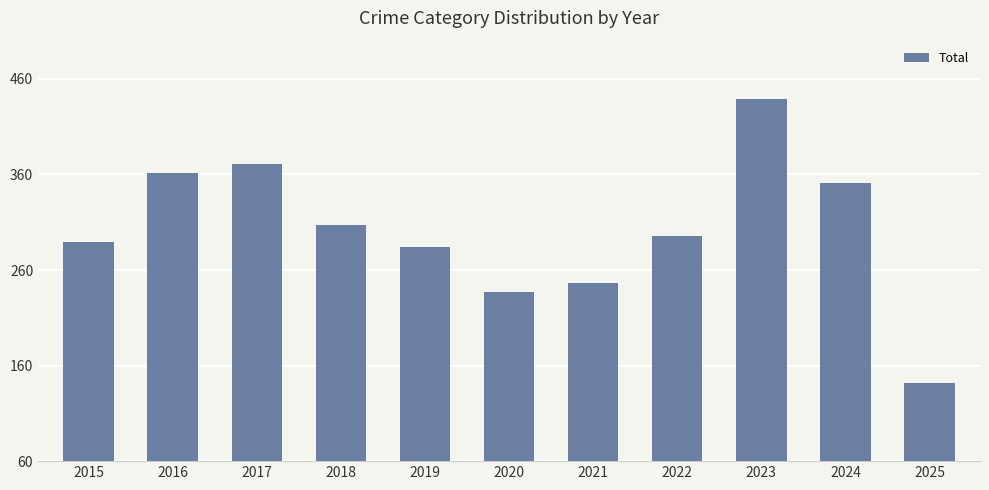

Which category has the lowest value across all series?

2025